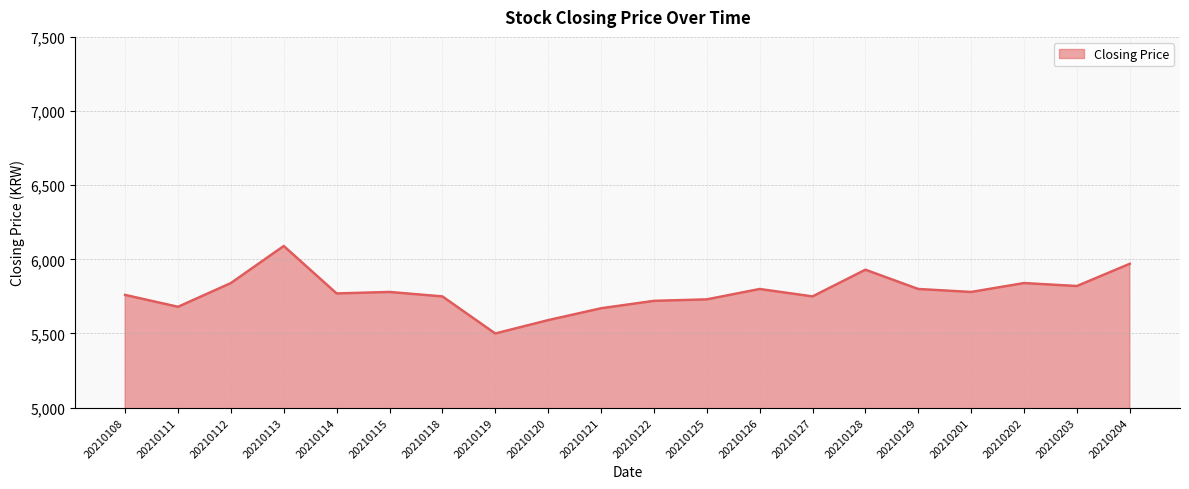

Count the number of categories in the chart.

20